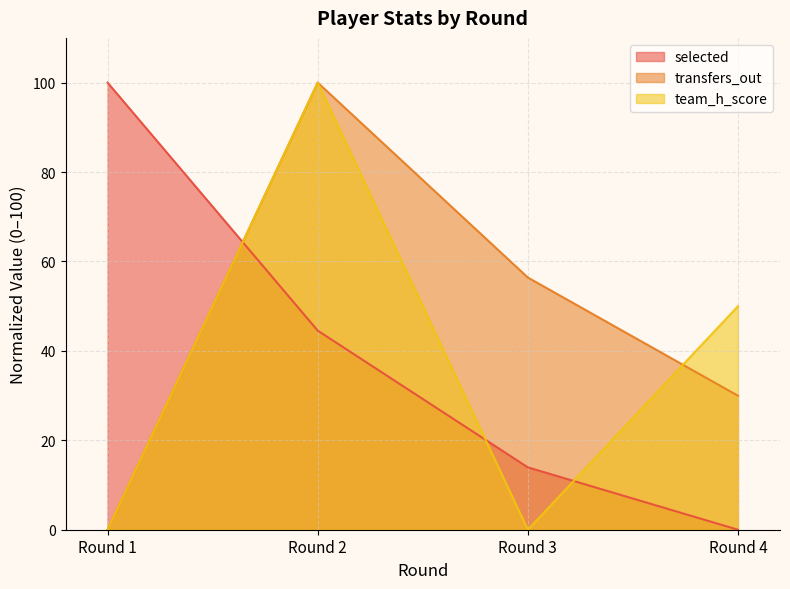

Reading left to right, transcribe all the data shown in this chart.

selected: Round 1=100.0	Round 2=44.5	Round 3=14.0	Round 4=0.0
transfers_out: Round 1=0.0	Round 2=100.0	Round 3=56.4	Round 4=30.0
team_h_score: Round 1=0.0	Round 2=100.0	Round 3=0.0	Round 4=50.0